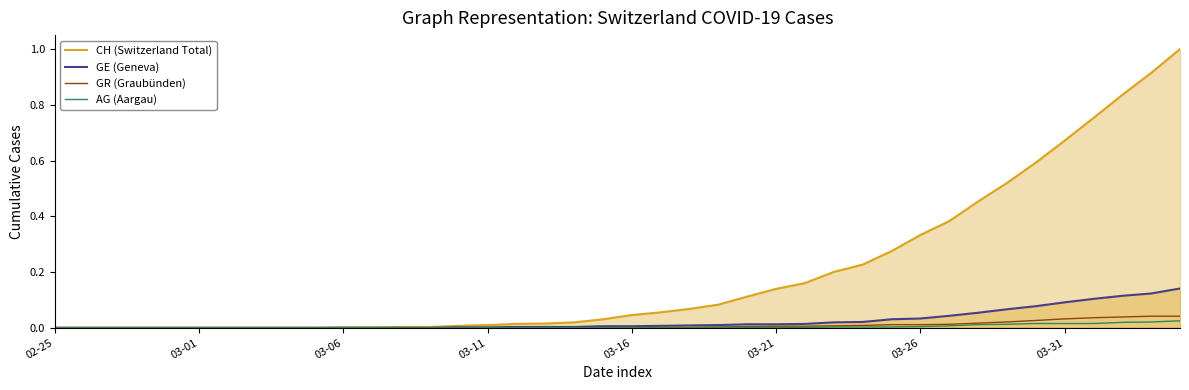

At which category is the sum across all series the highest?

39